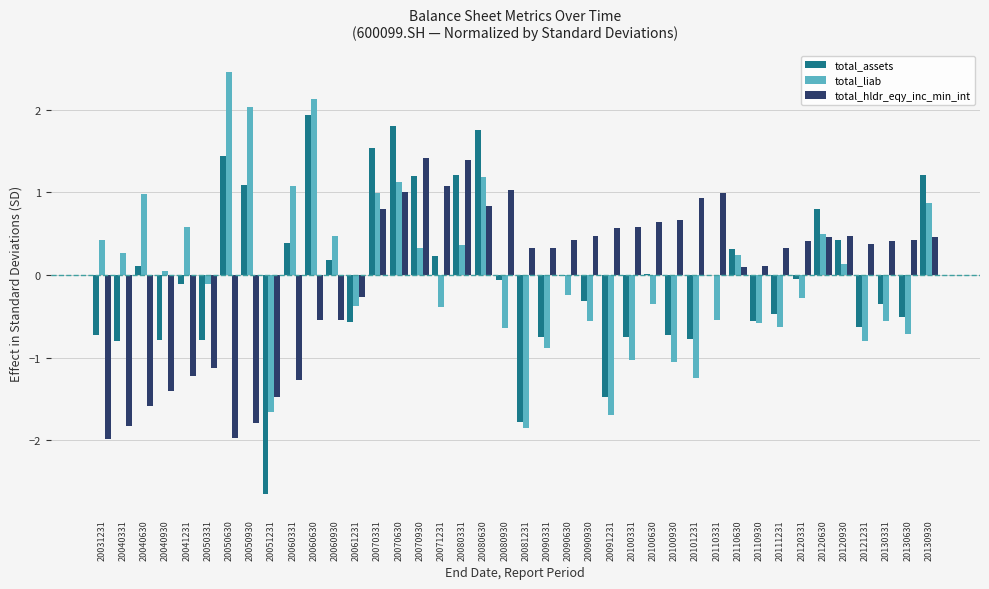

At which category does the chart reach its peak across all series?

20050630